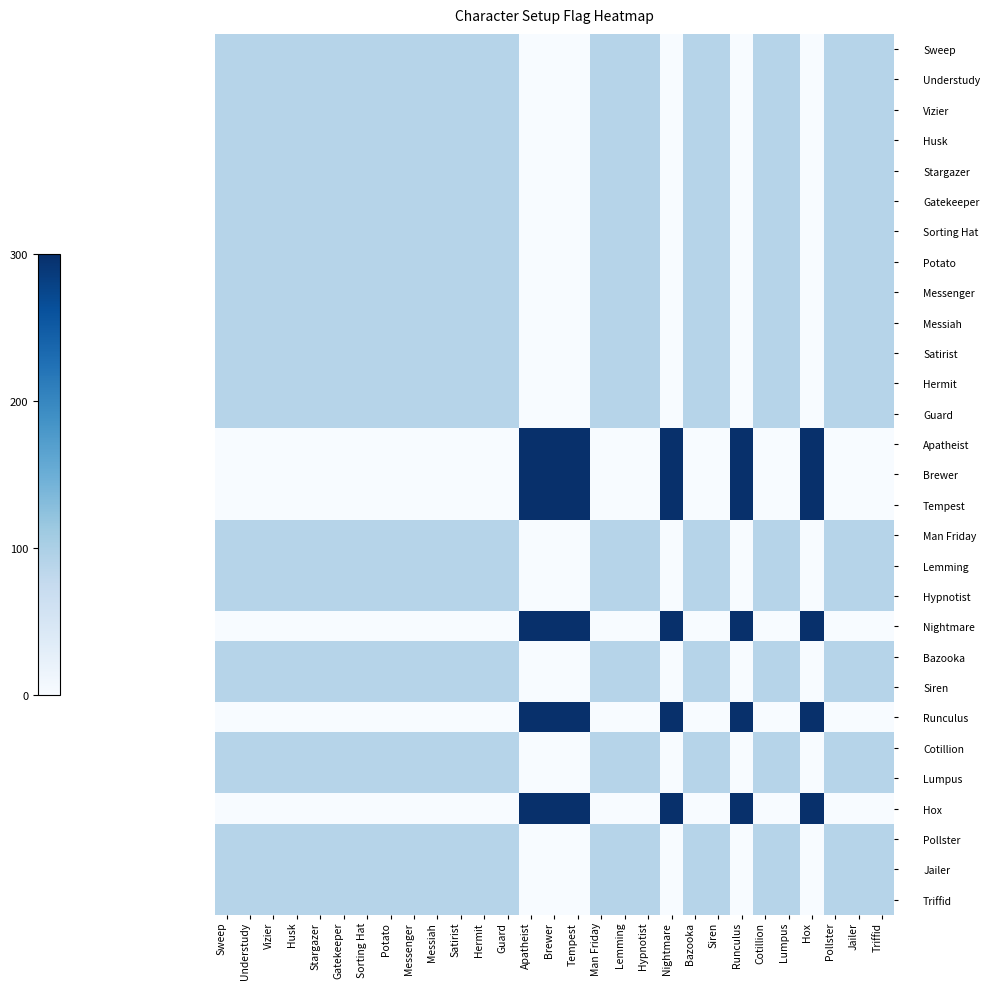

At which category does the chart reach its peak across all series?

Apatheist